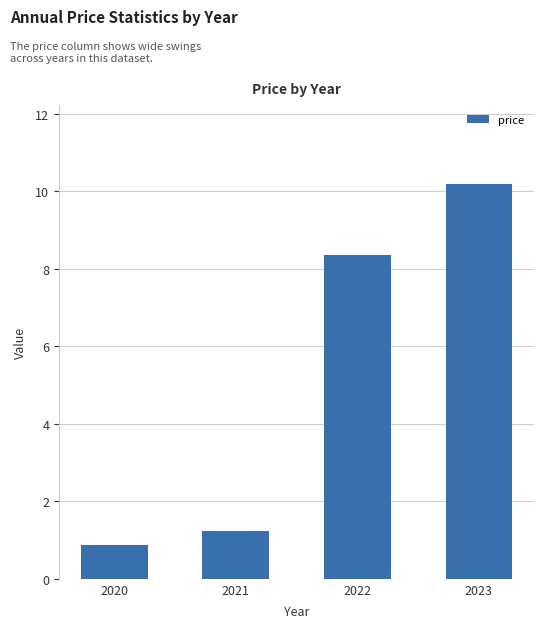

List the labels in order of value, smallest first.

2020, 2021, 2022, 2023